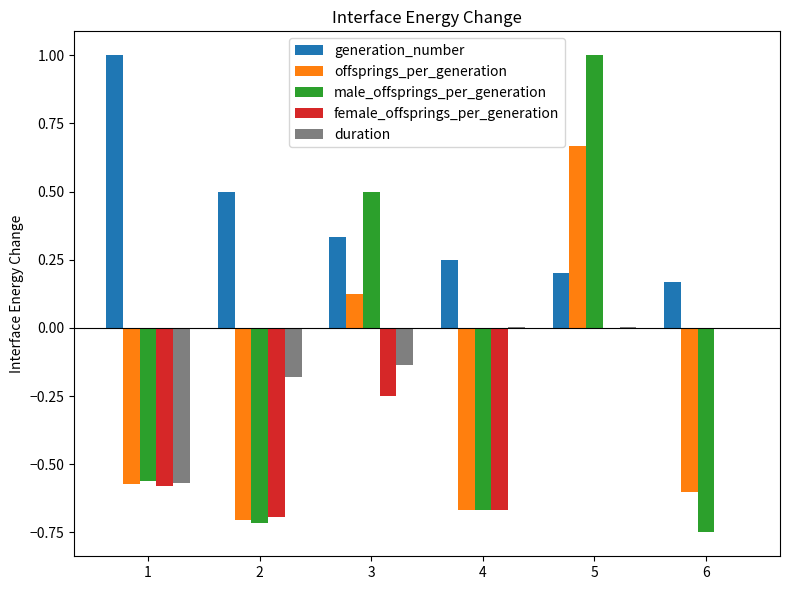

What is the highest value of the generation_number series?

1.0